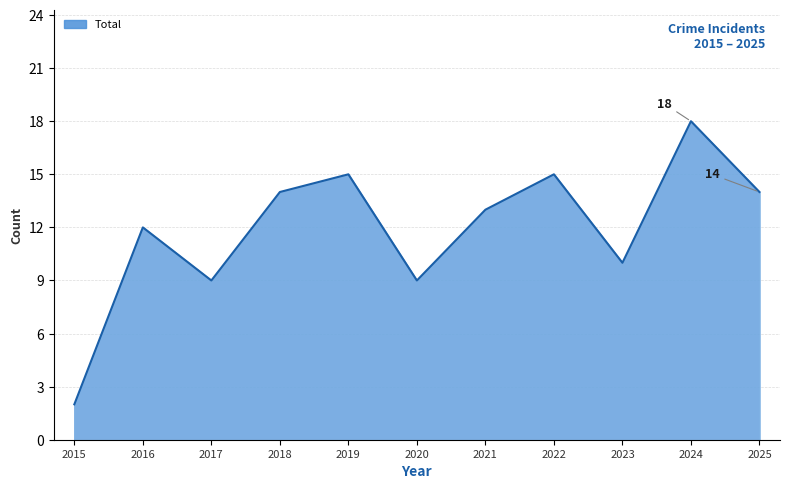

What is the difference between the values at 2023 and 2015?

8